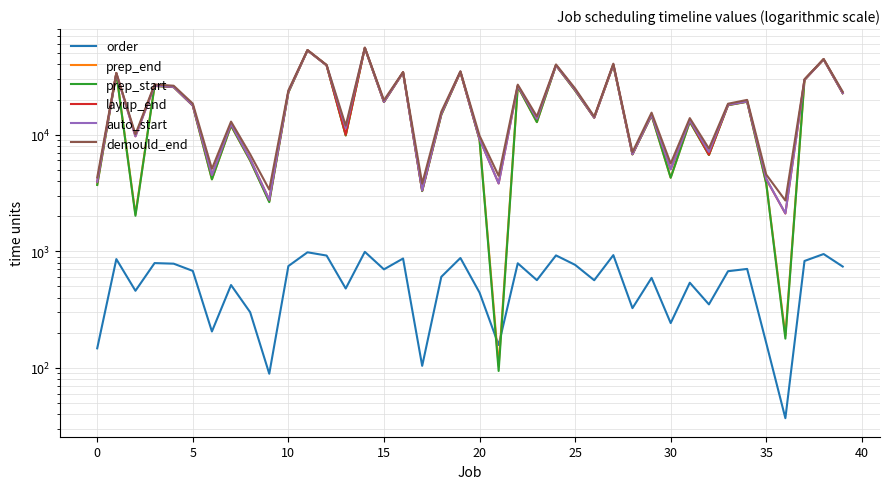

True or false: prep_start has more than 2 interior local peaks.

True